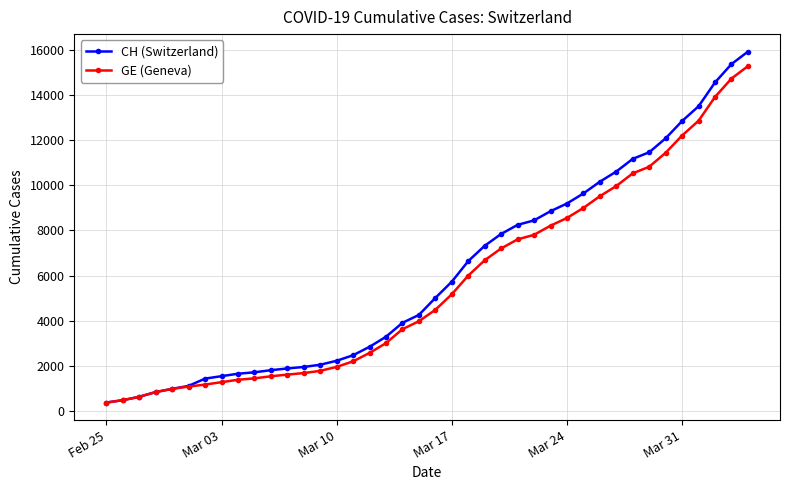

What is the value of the GE (Geneva) point at the 4th from the left?

840